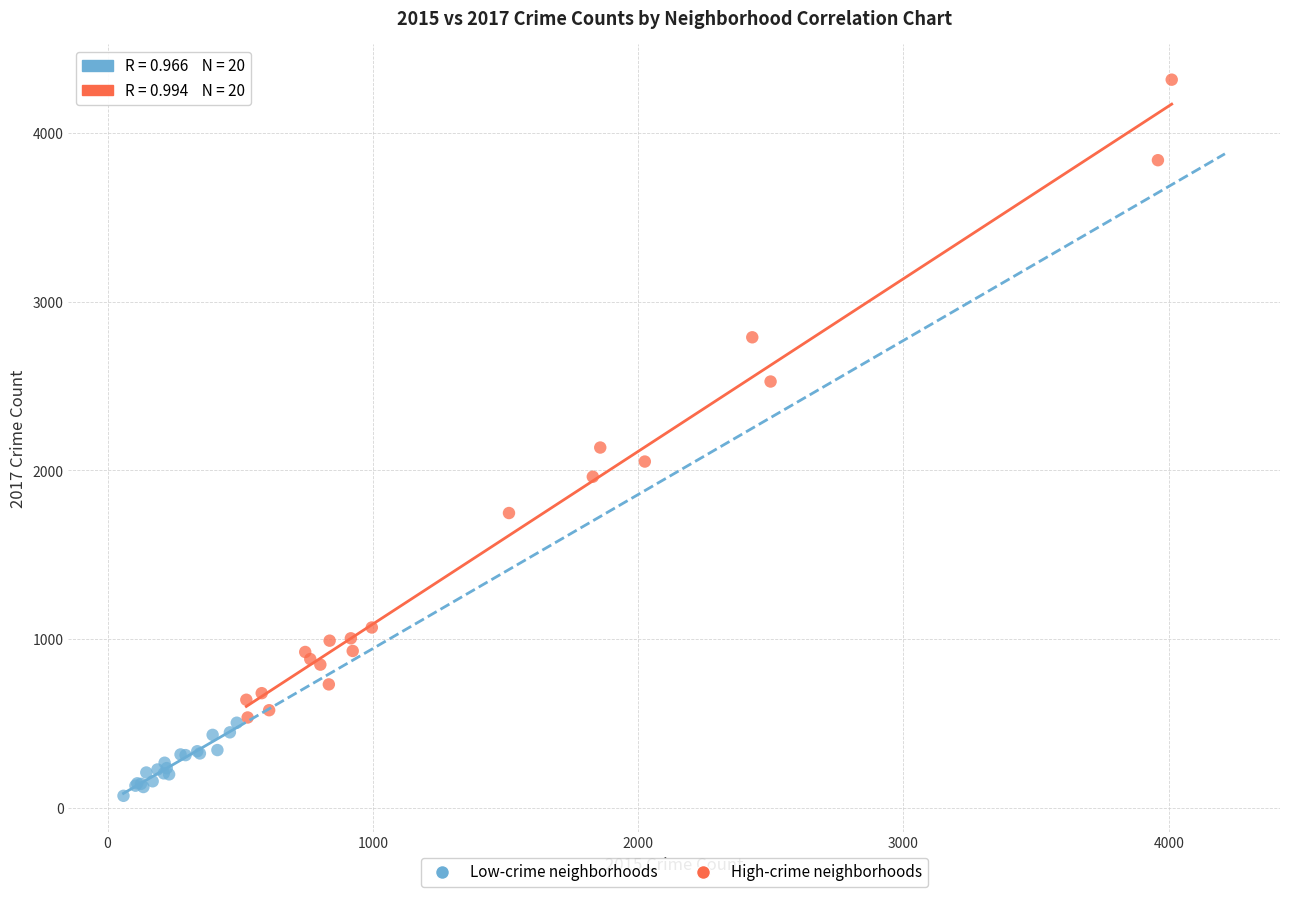

Which series has the widest spread of Y values?

High-crime neighborhoods